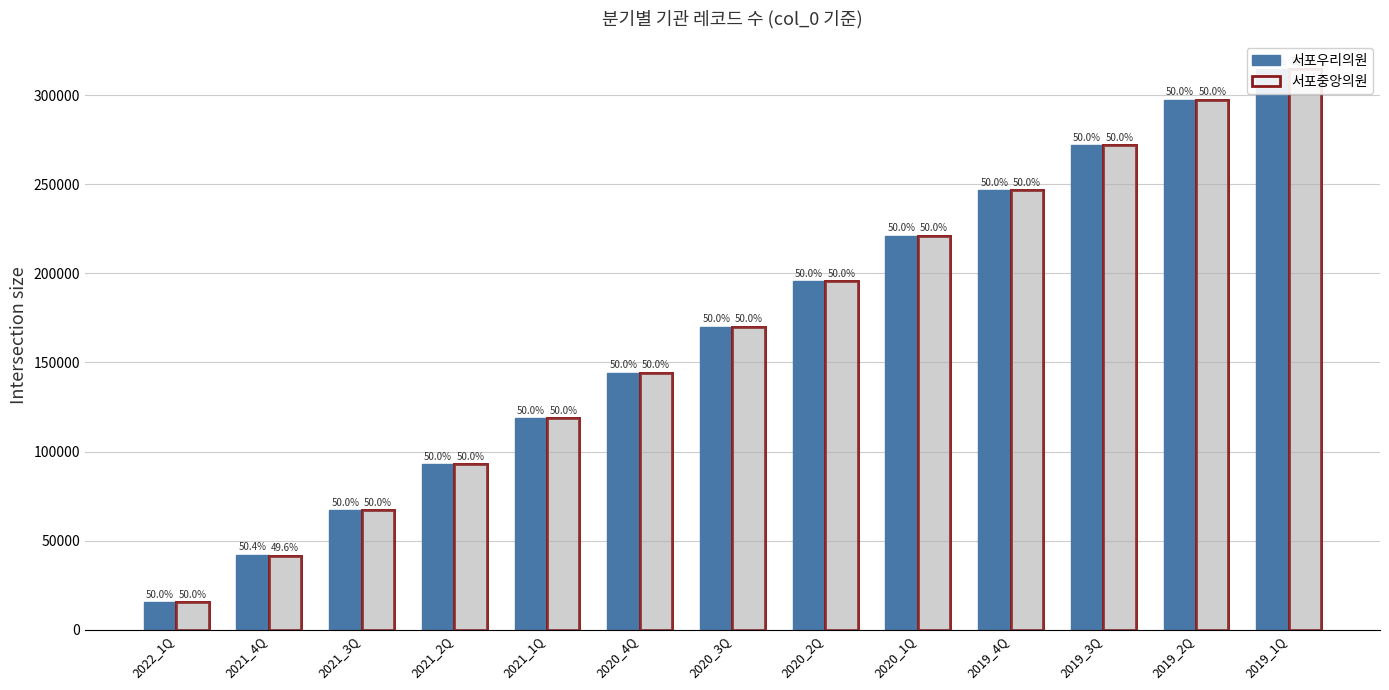

What are all the series names shown in the legend?

서포우리의원, 서포중앙의원